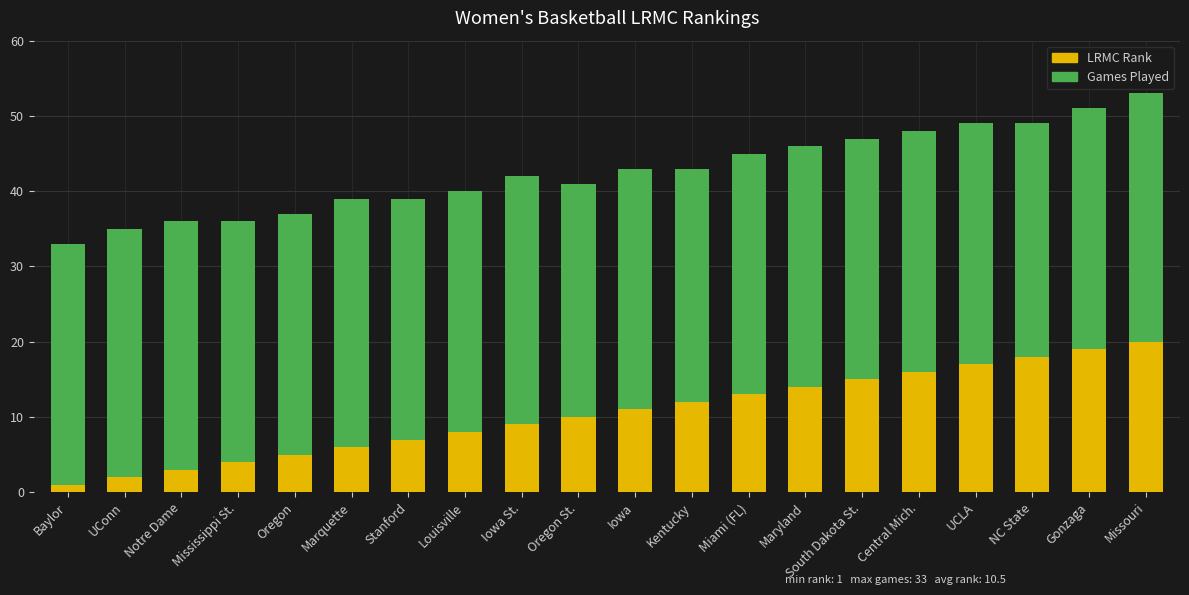

What is the highest value of the LRMC Rank series?

20